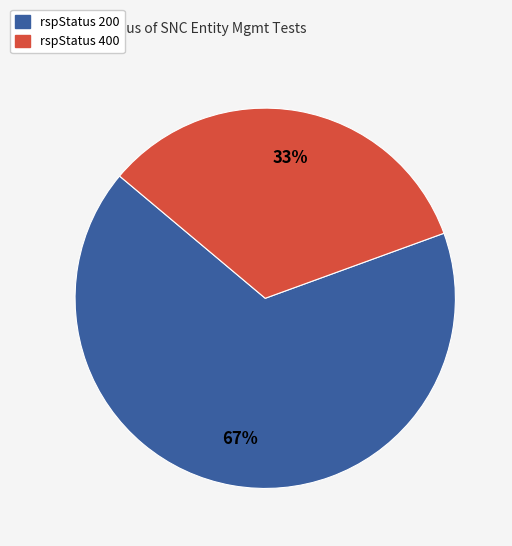

Does any single category account for the majority?

Yes